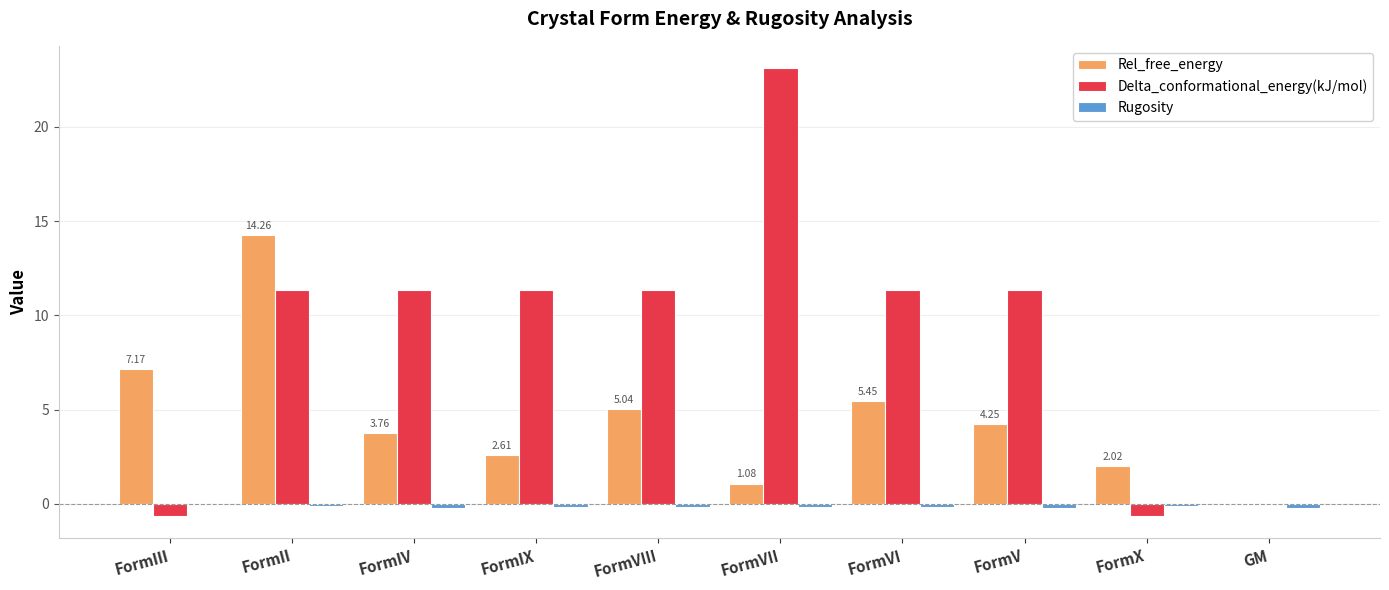

What is the maximum value for Delta_conformational_energy(kJ/mol)?

23.1